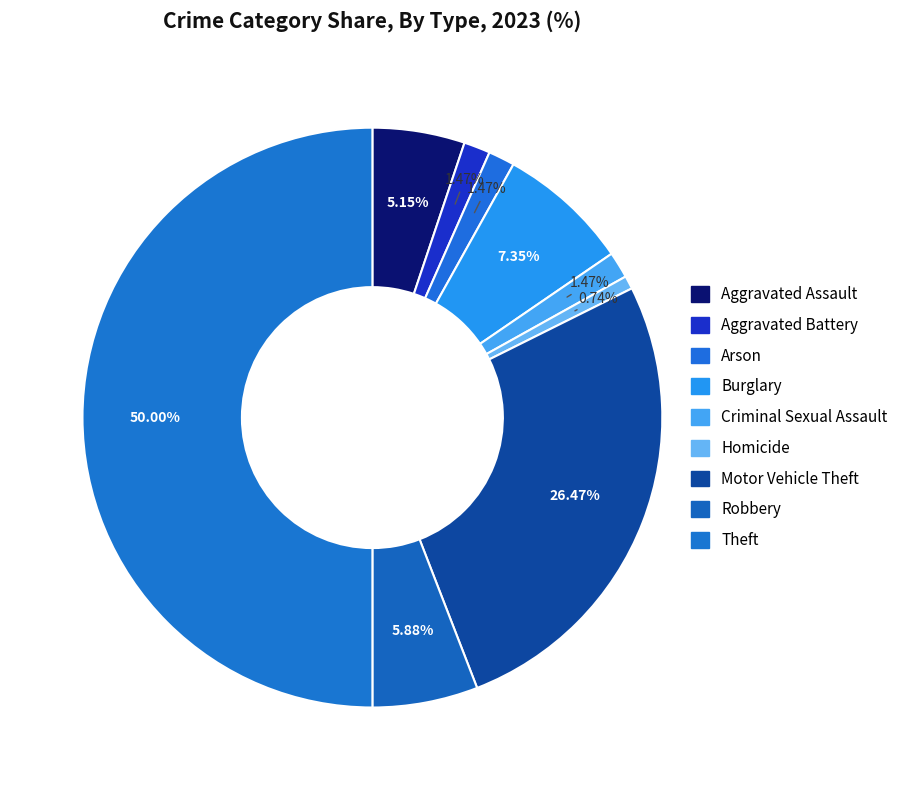

Which has a higher value, Arson or Theft?

Theft